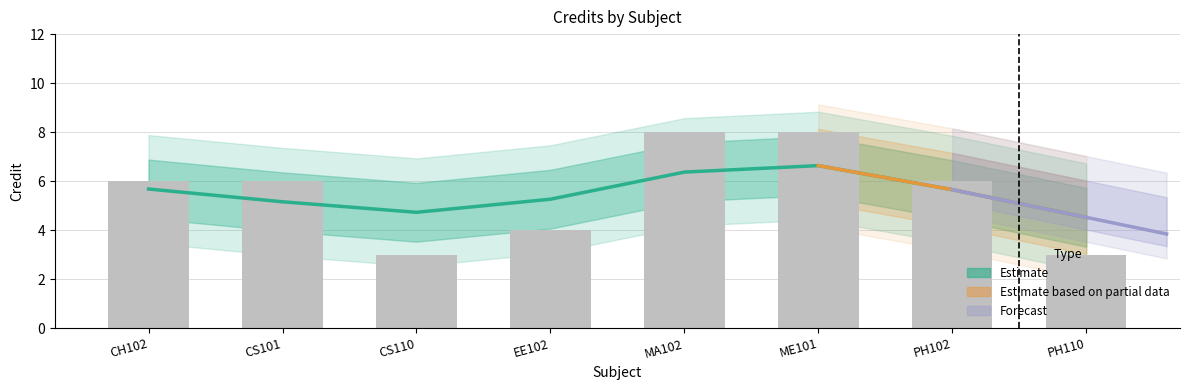

Which has a higher value, ME101 or EE102?

ME101